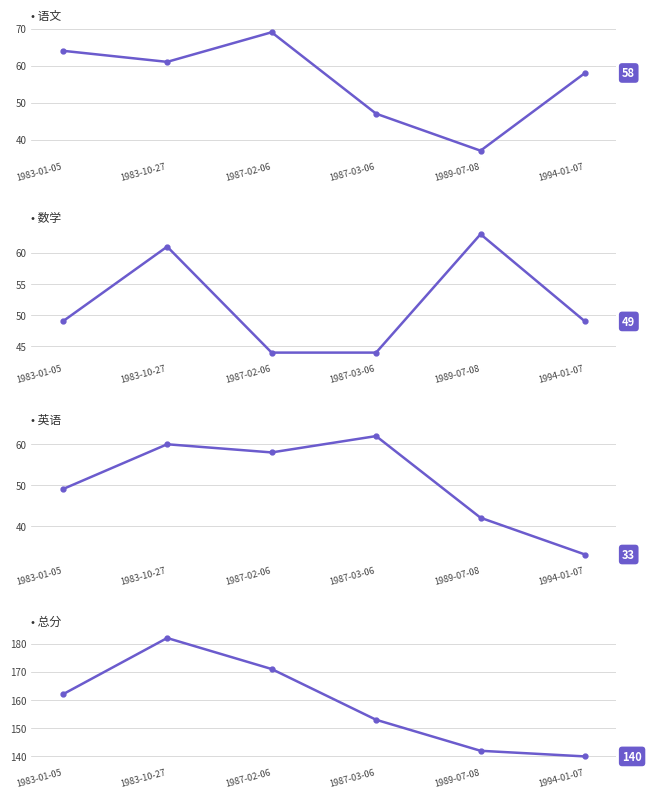

What is the maximum value for 总分?

182